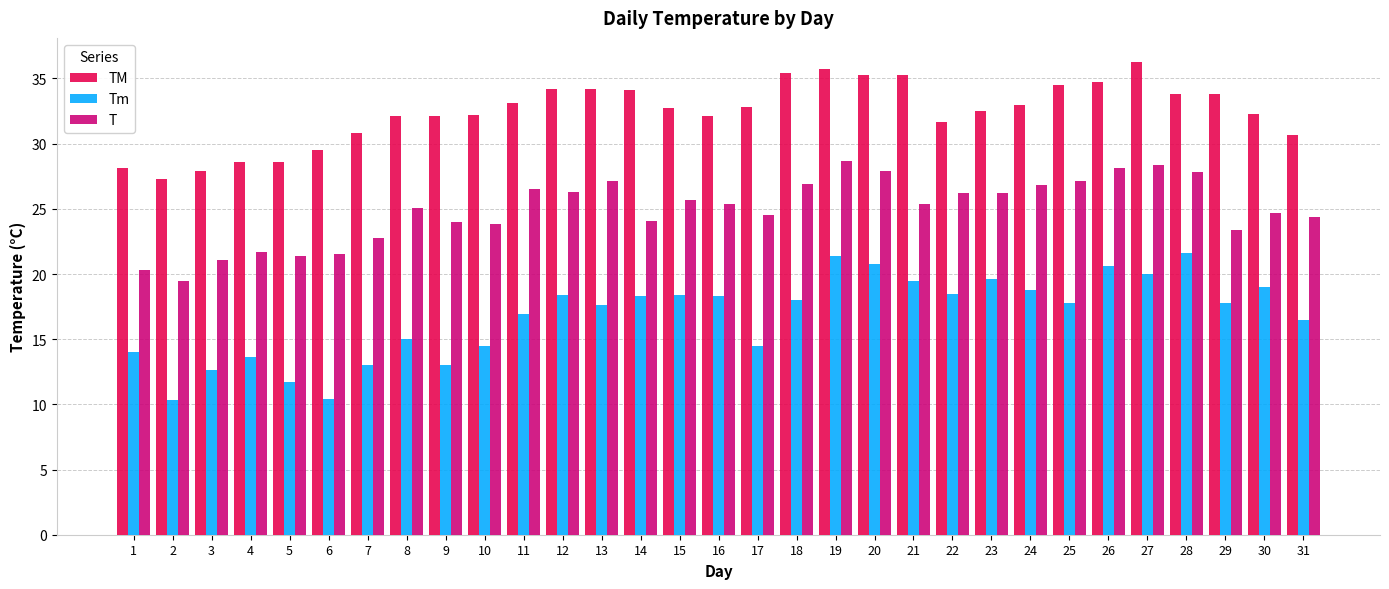

How many series are shown in this chart?

3